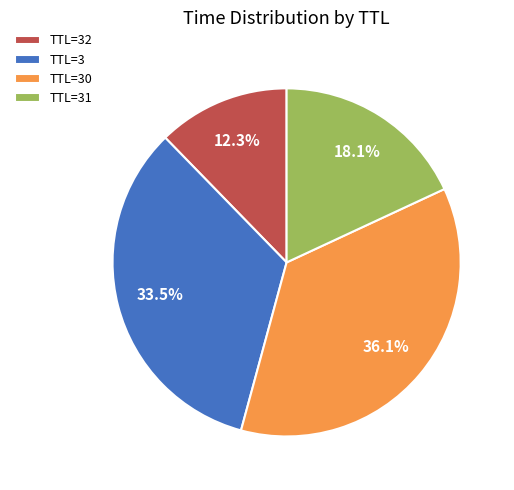

What is the smallest slice in the pie chart?

TTL=32